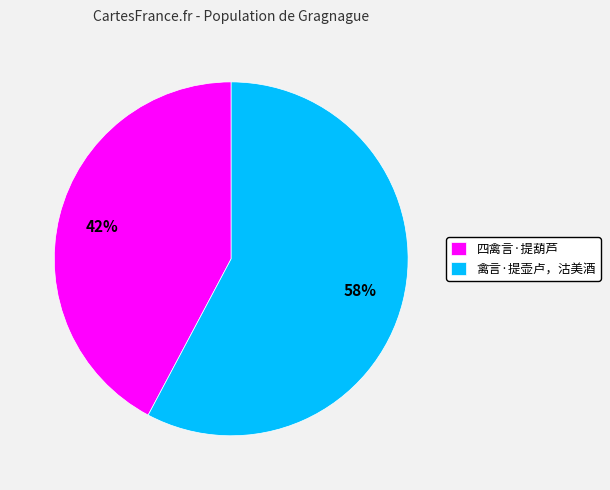

How many segments does this pie chart have?

2